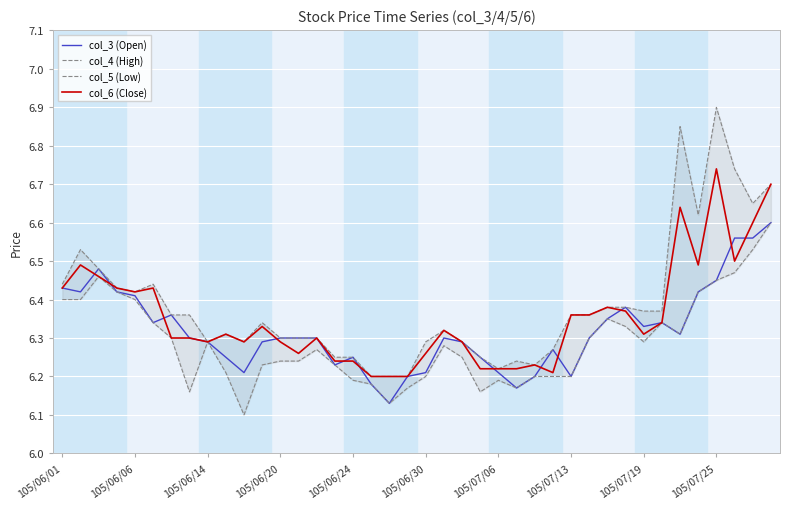

At which category is the sum across all series the highest?

39